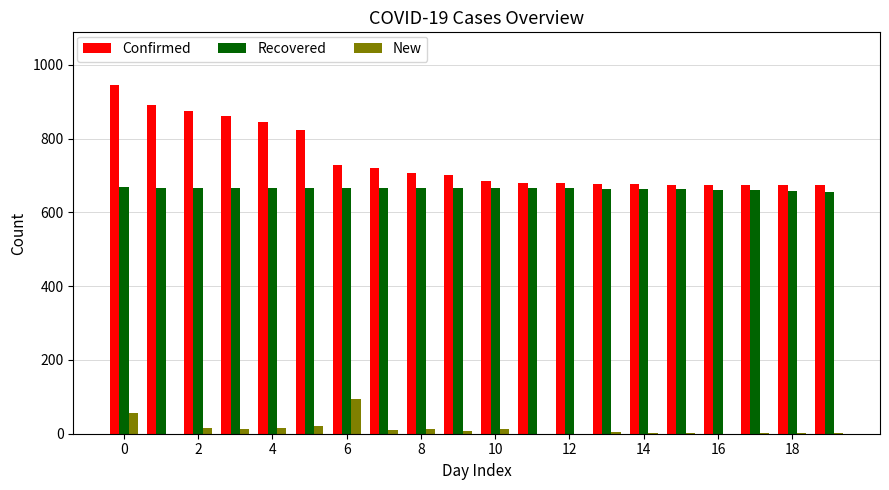

What is the maximum value for Confirmed?

946